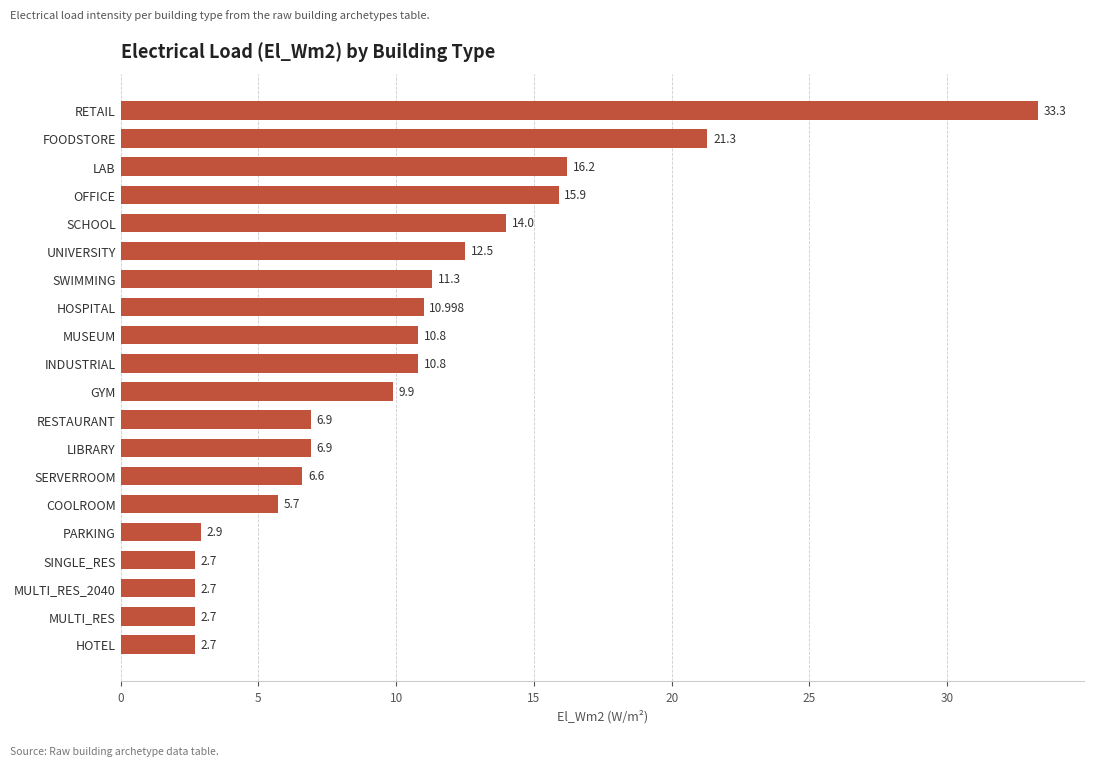

What is the smallest value displayed?

2.7